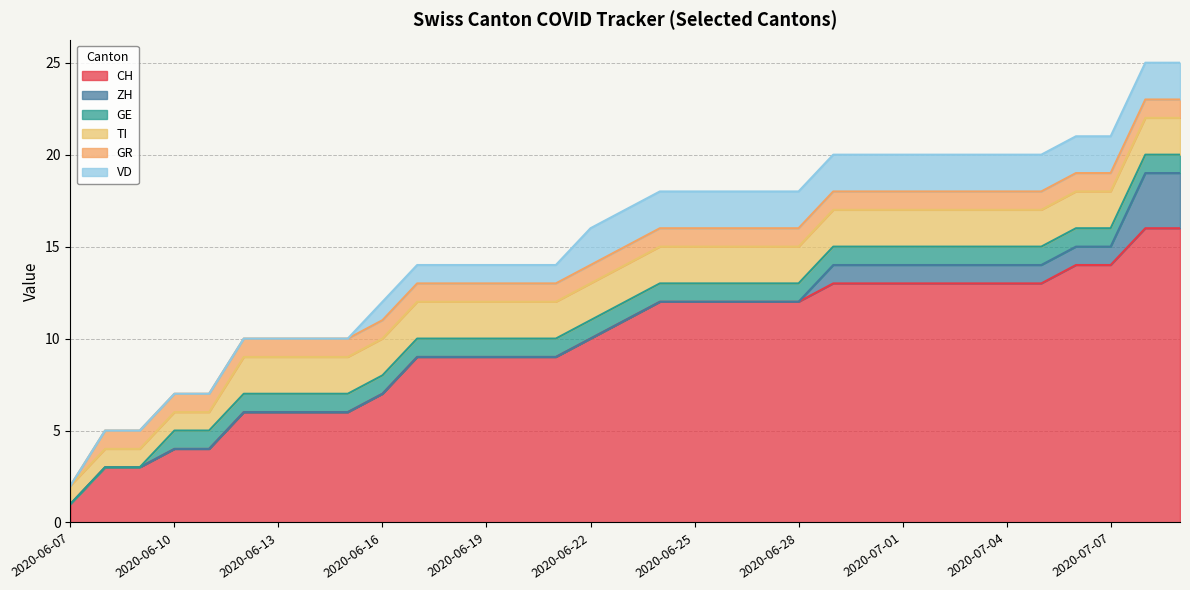

How many lines are shown in the chart?

6